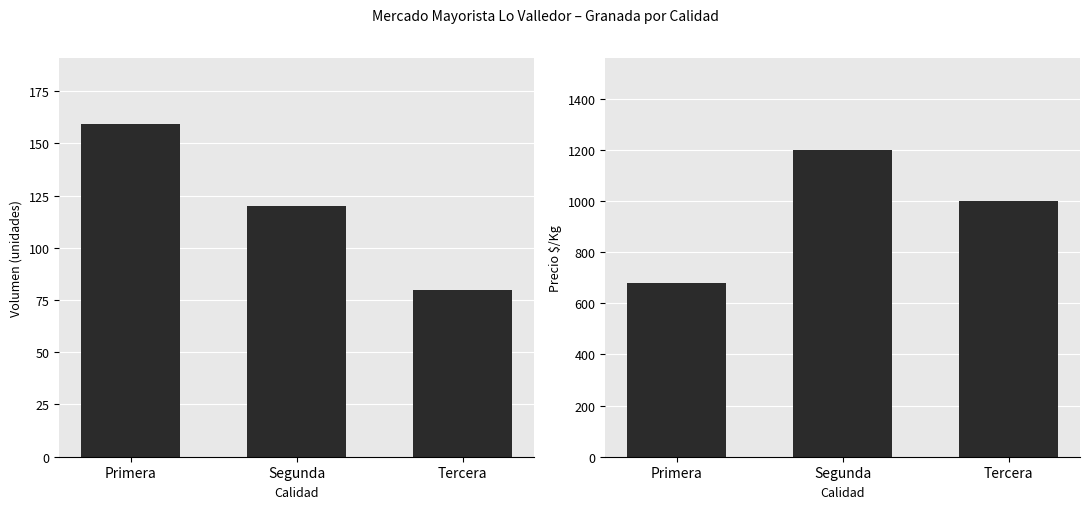

At which label does Volumen reach its peak?

Primera